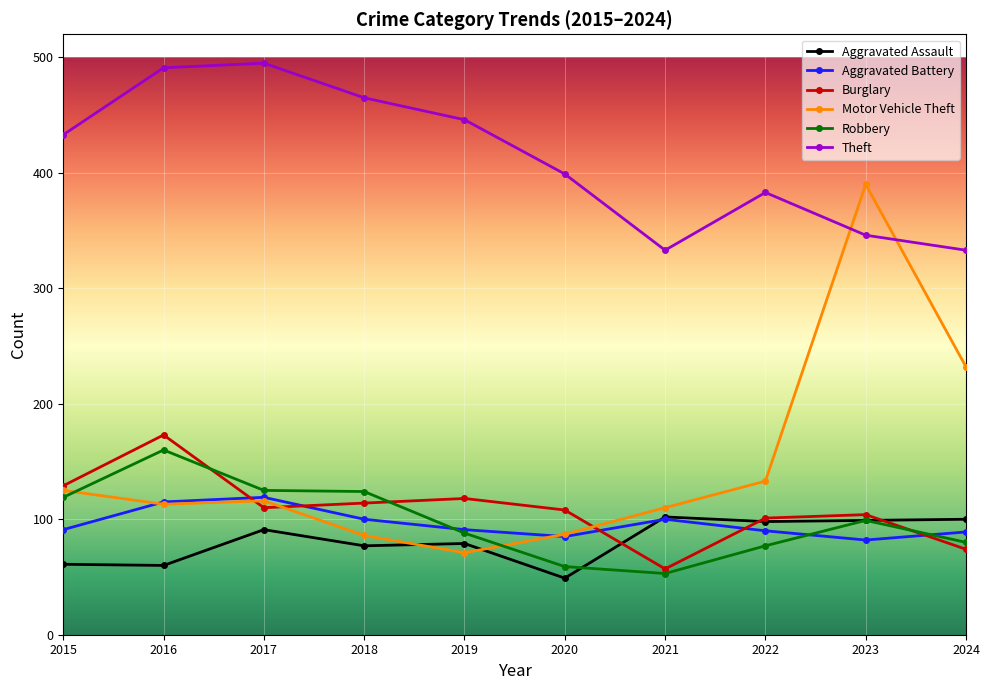

True or false: Theft has a value of 383 at 2022.

True